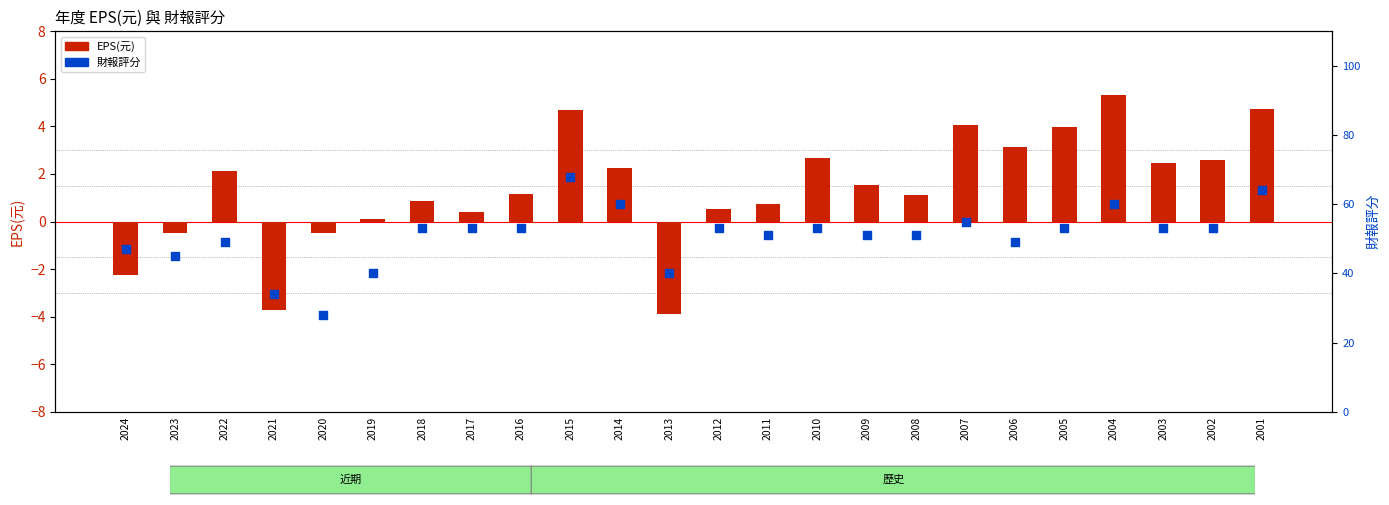

What is the total value across all series at 2004?

65.3